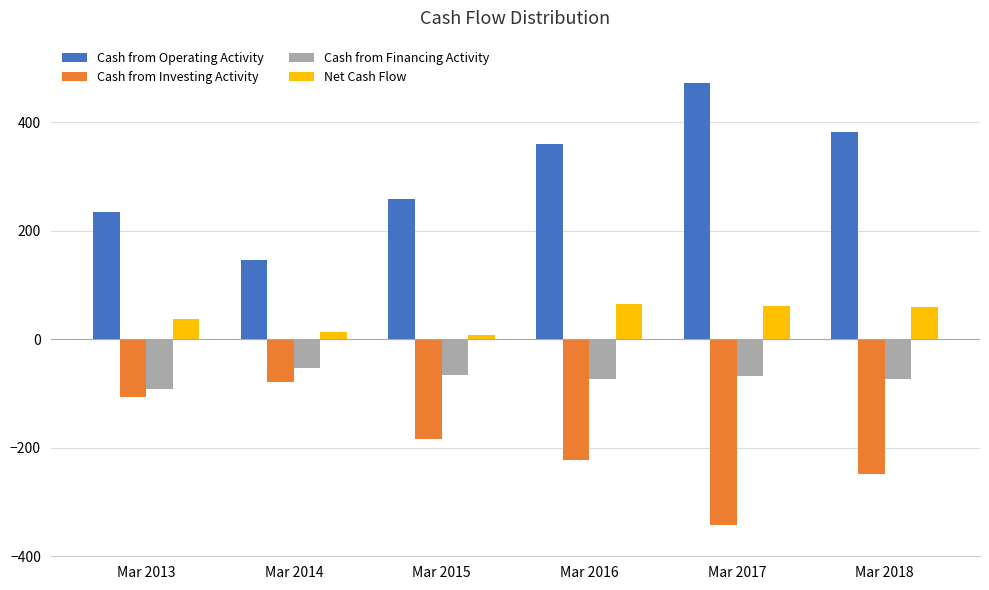

List the series in order of their overall mean, highest first.

Cash from Operating Activity, Net Cash Flow, Cash from Financing Activity, Cash from Investing Activity